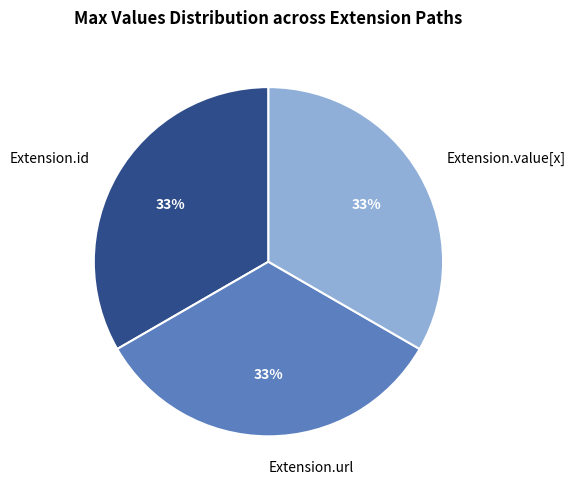

How many slices are in this pie chart?

3